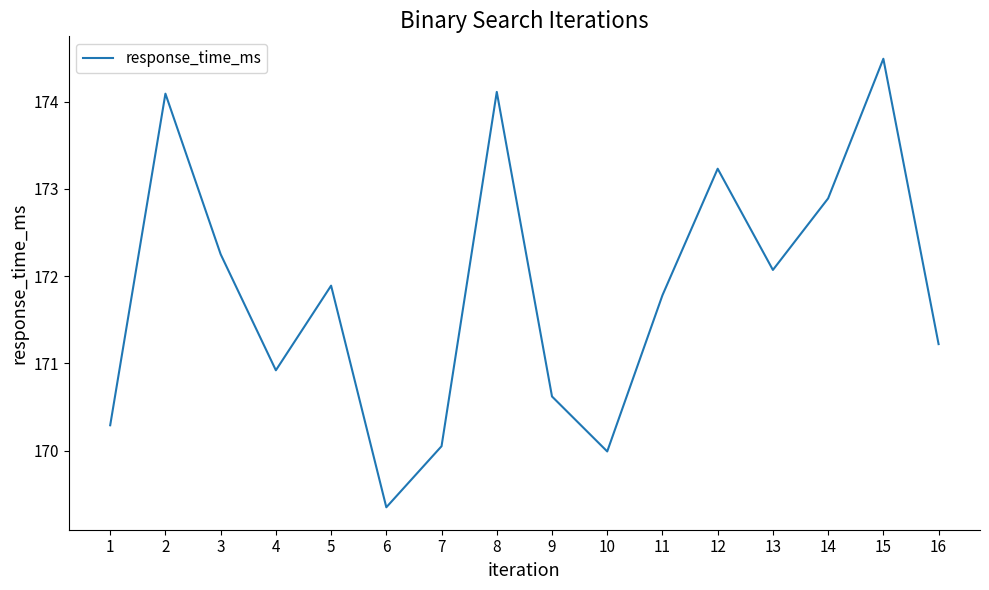

Is this an area chart (filled region under the line)?

No